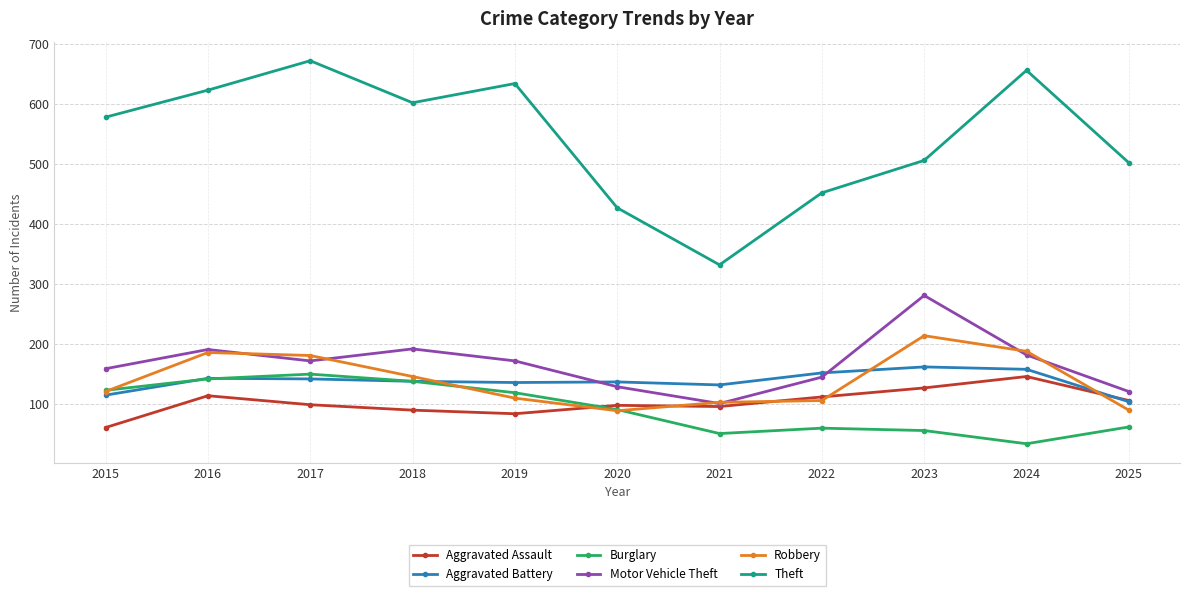

What is the difference between the maximum and minimum values in the Robbery series?

125